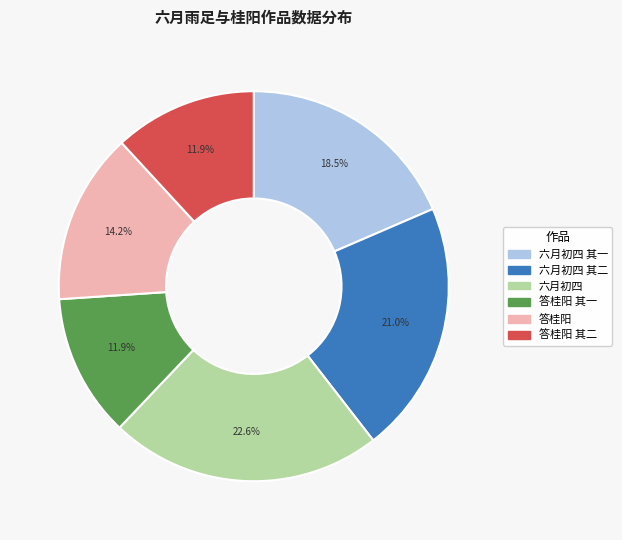

What portion of the pie excludes 六月初四 其一?

81.5%